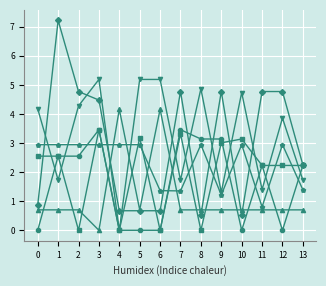

What is the difference between the highest and lowest values at 7?

4.1